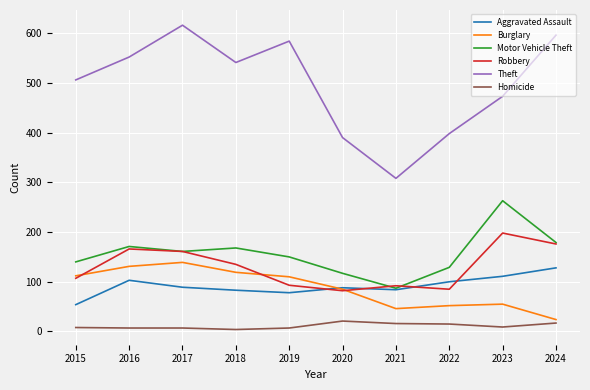

Which category has the highest value in the Theft series?

2017